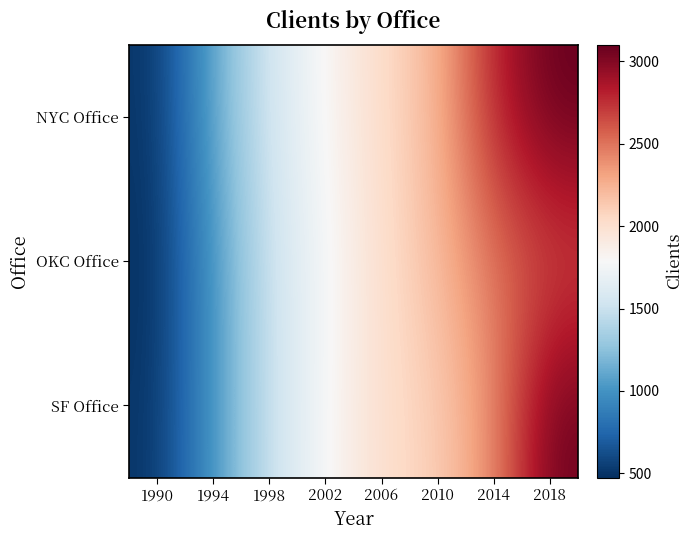

Reading right to left, extract all data points from this chart.

NYC Office: 2018=3100	2014=2800	2010=2225	2006=2035	2002=1800	1998=1550	1994=1125	1990=500
OKC Office: 2018=2625	2014=2490	2010=2200	2006=2010	2002=1755	1998=1510	1994=1020	1990=475
SF Office: 2018=3075	2014=2400	2010=2105	2006=2015	2002=1775	1998=1500	1994=1025	1990=500